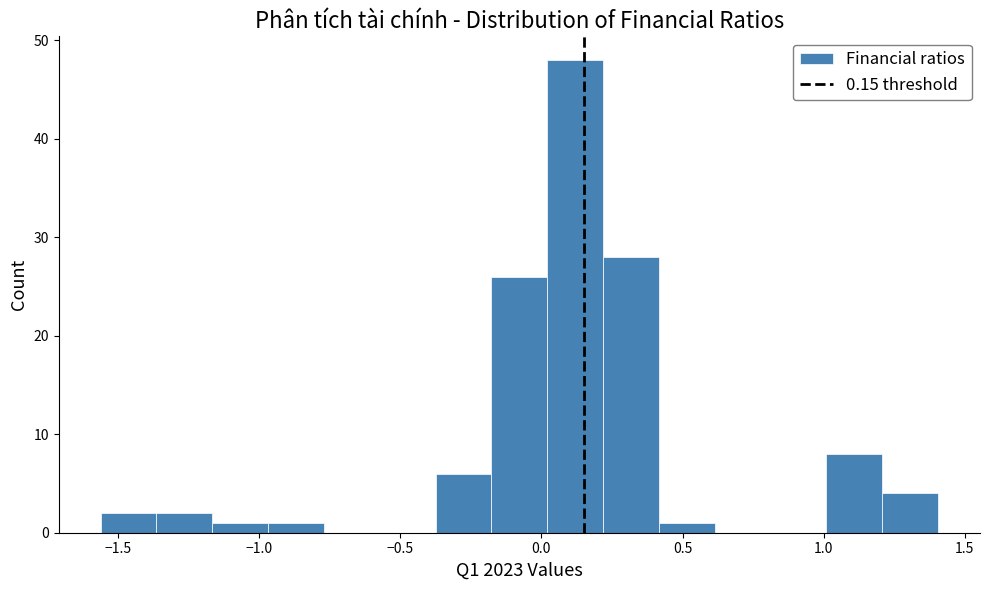

Around what value on the x-axis is the tallest bar? Give the approximate position of its centre, as read against the axis.

0.10